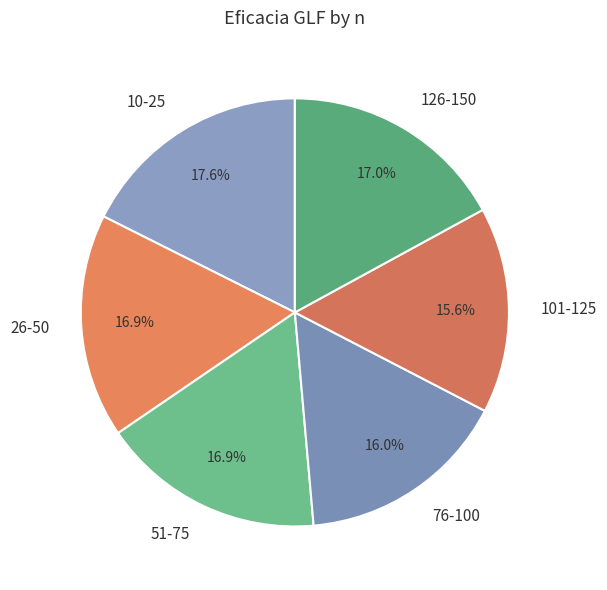

To the nearest percent, what is the difference between the largest and smallest slice percentages?

2%